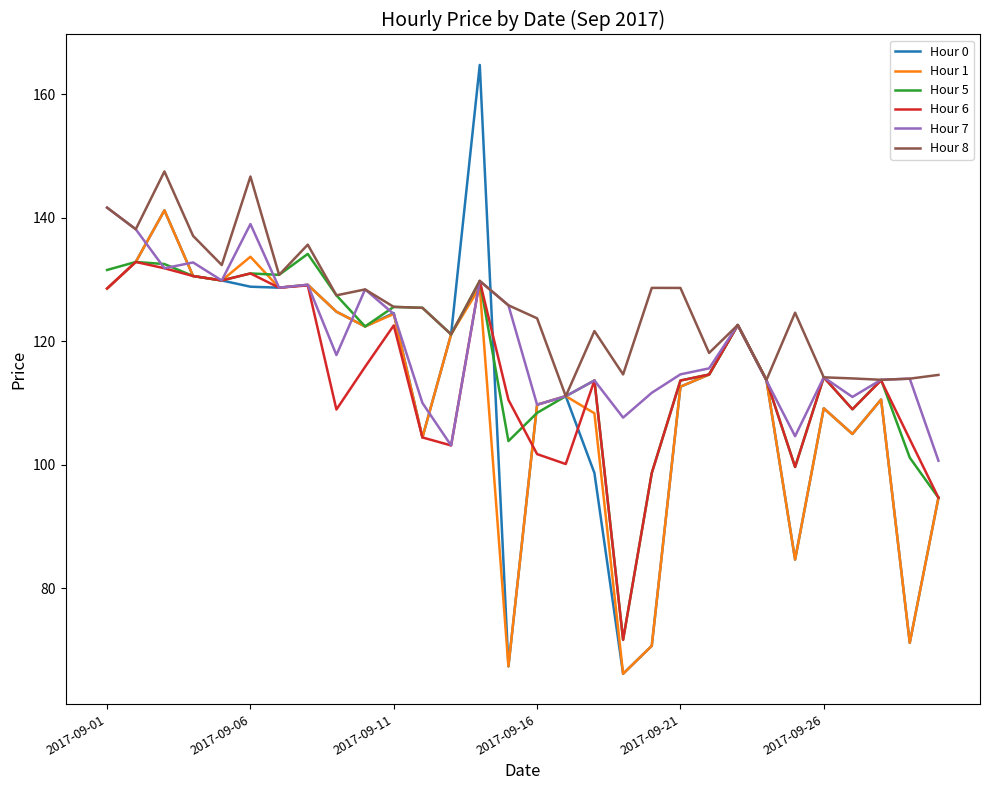

Which series has the largest range (max minus min)?

Hour 0